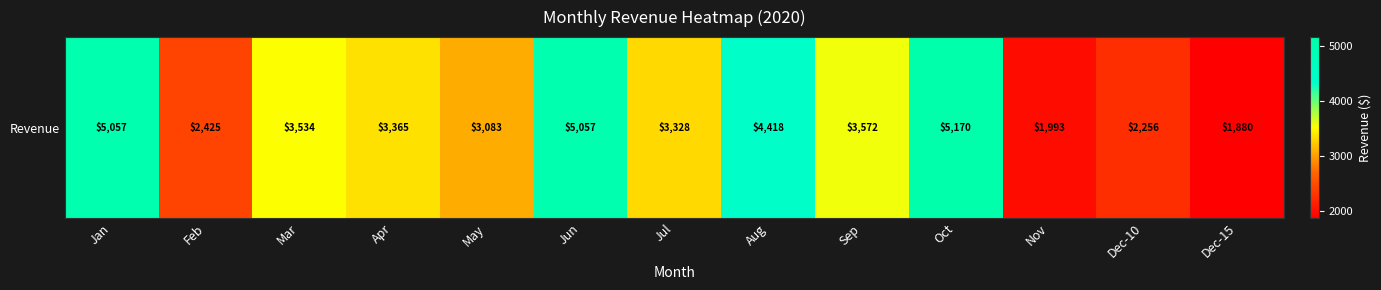

Is it true that the value at Jun is 7391.4?

False